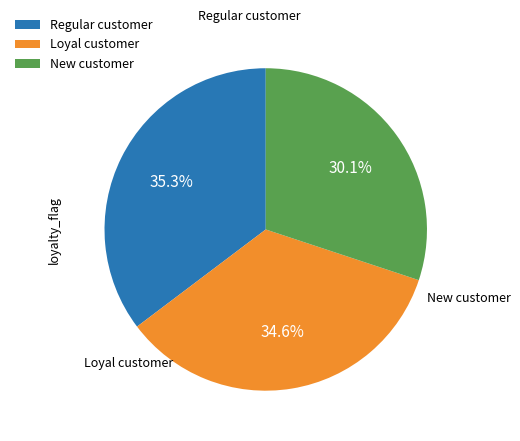

Approximately how many times larger is the value at Loyal customer compared to Regular customer?

1.0